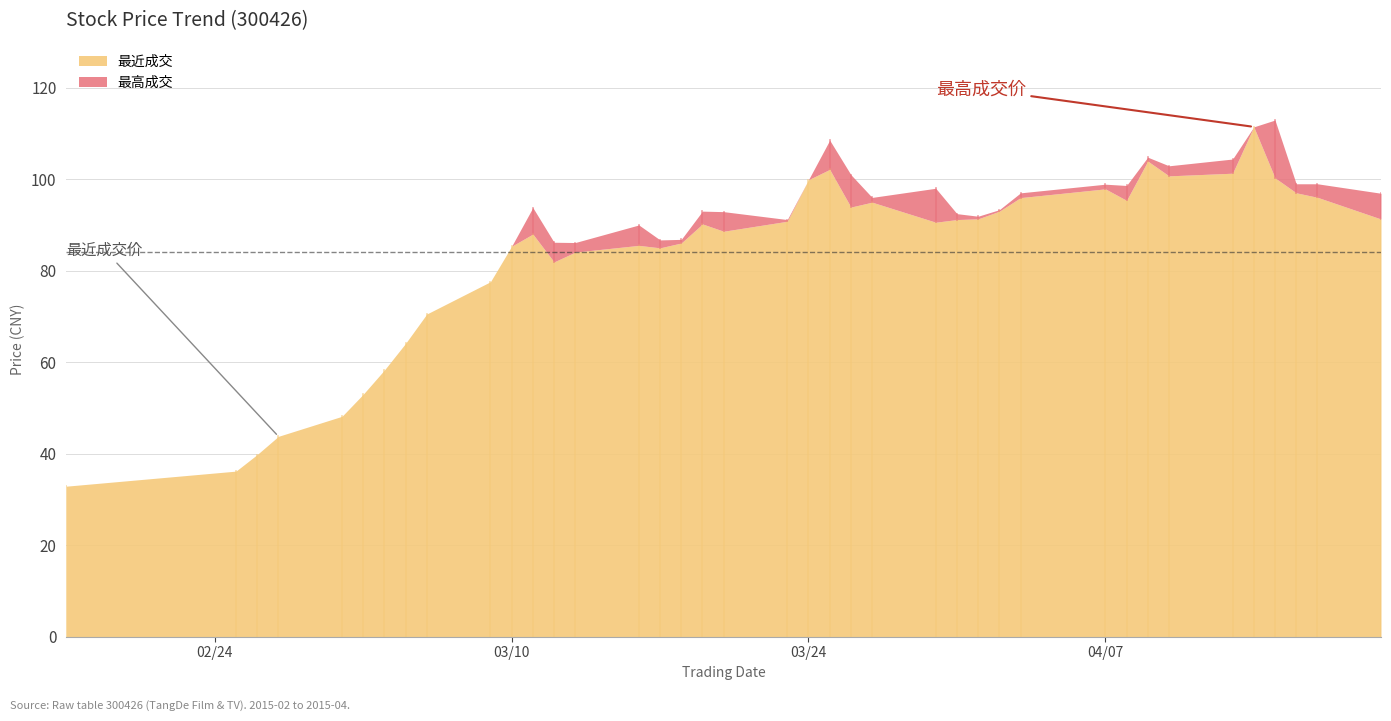

Which series has the widest spread of values?

最高成交